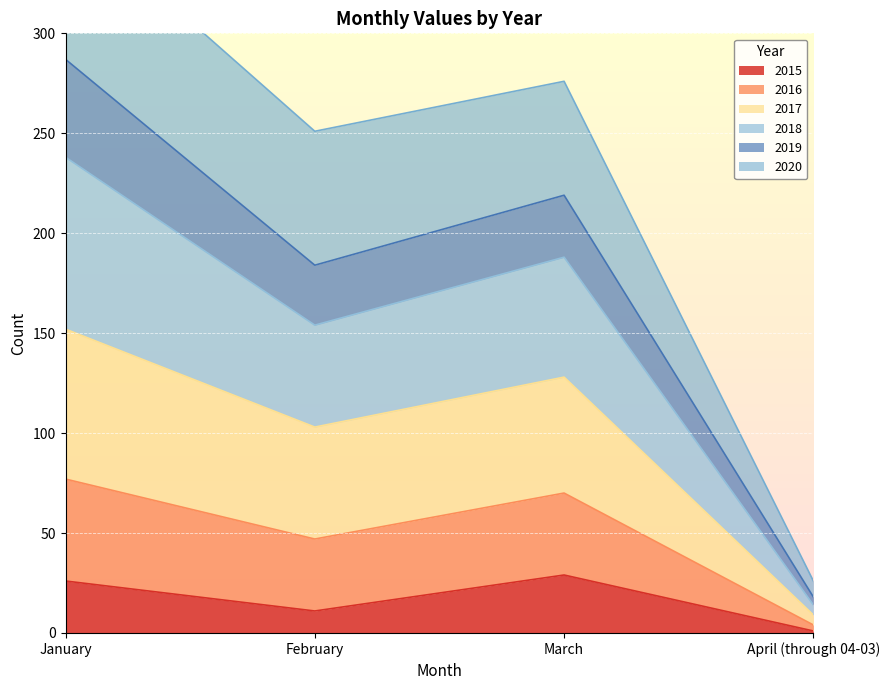

True or false: 2015 has a value of 46 at March.

False